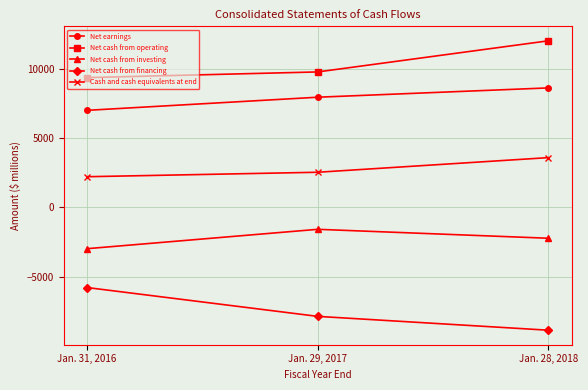

What is the highest value of the Net cash from investing series?

-1583